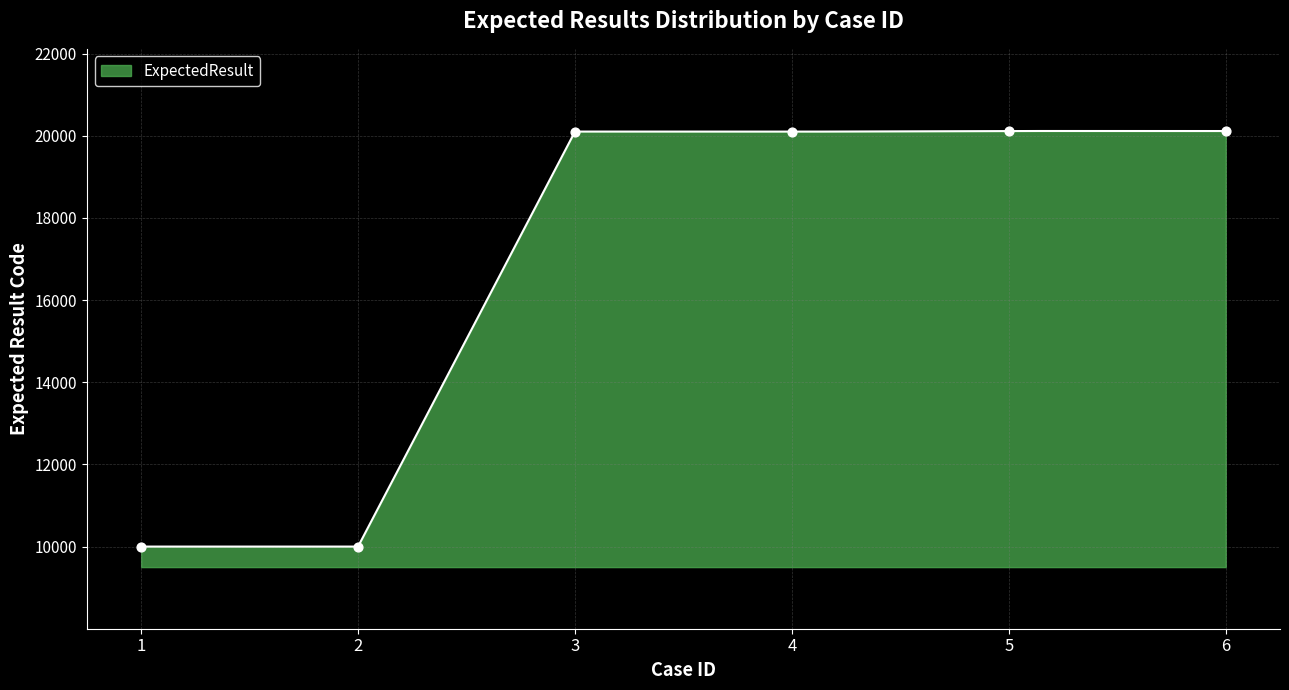

Approximately how many times larger is the value at 5 compared to 3?

1.0